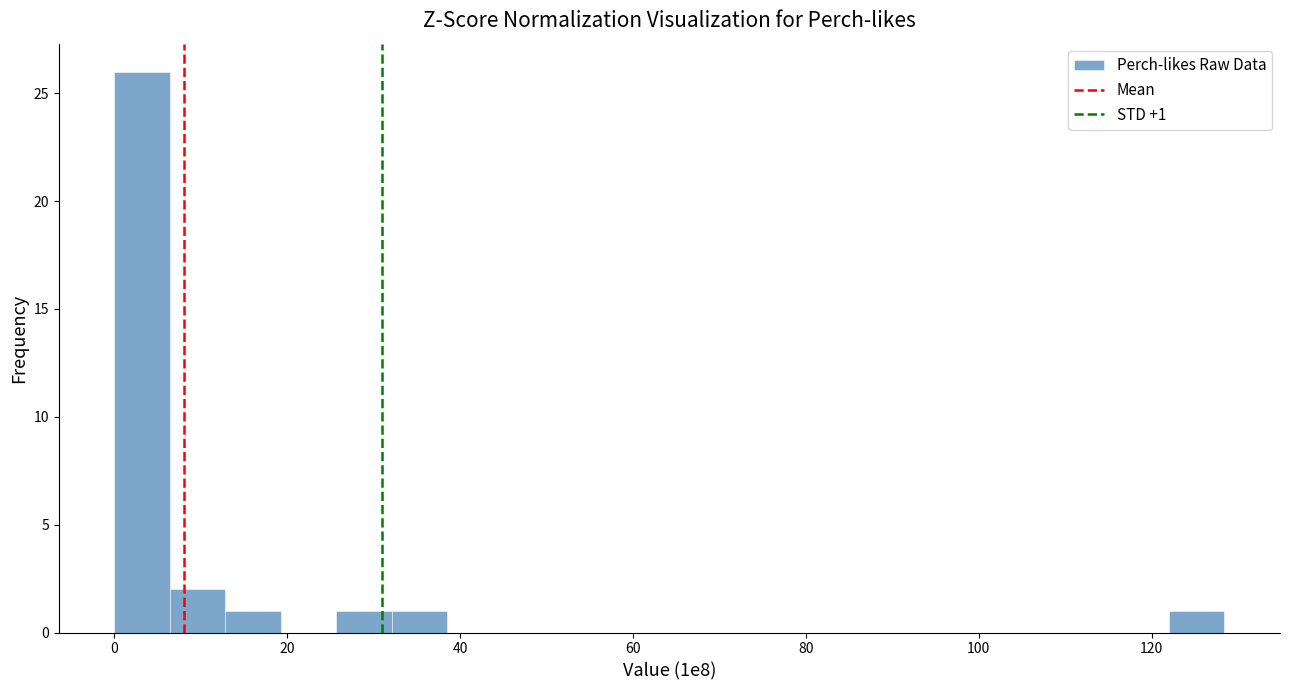

Read against the x-axis, roughly where is the centre of the tallest bar?

4